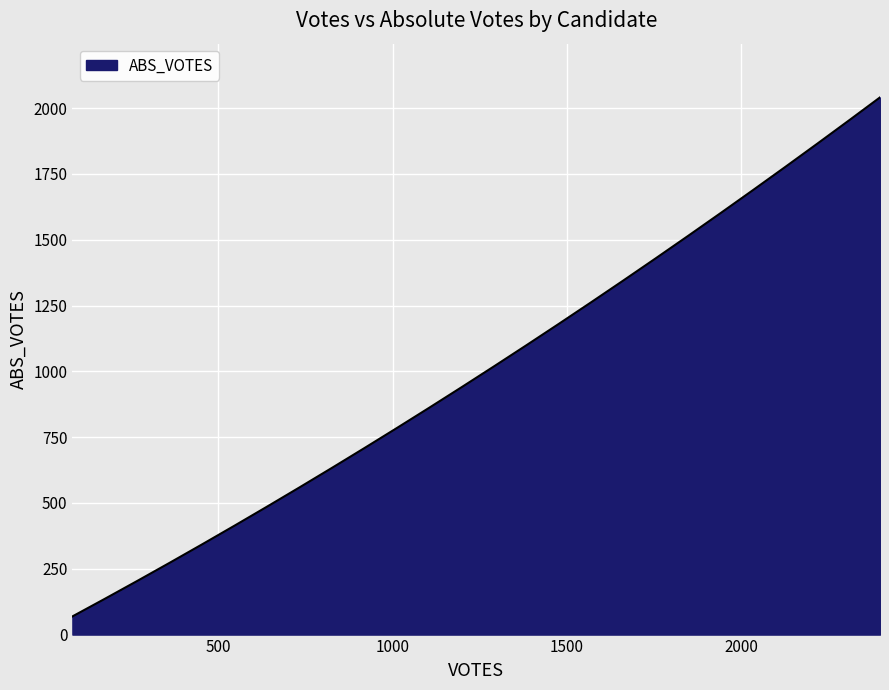

What is the minimum value shown in the chart?

69.0